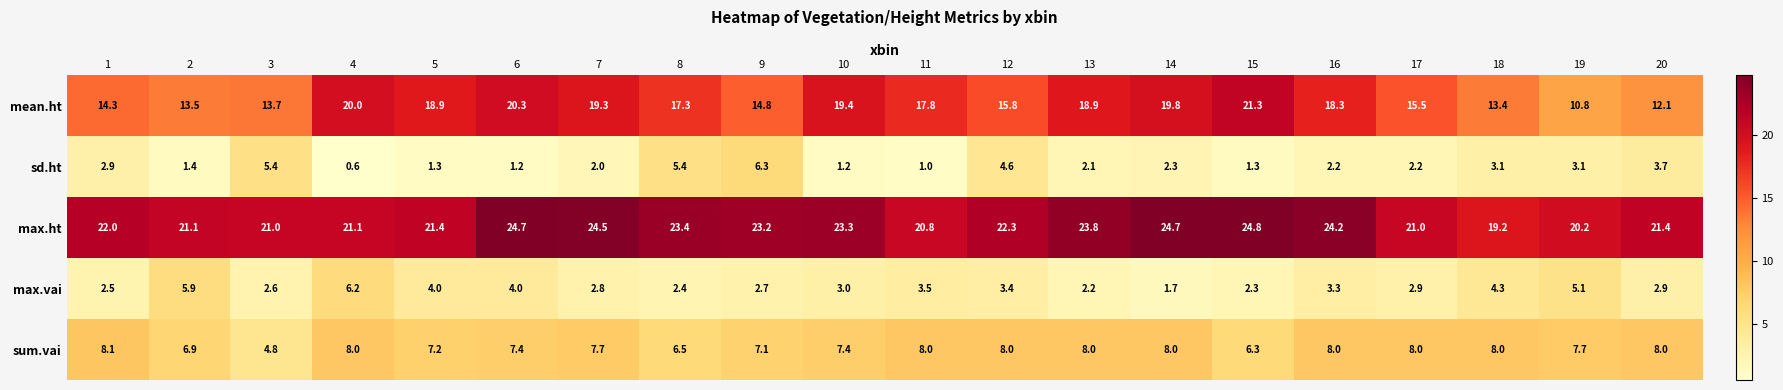

Between 15 and 19, which series saw the biggest shift?

mean.ht